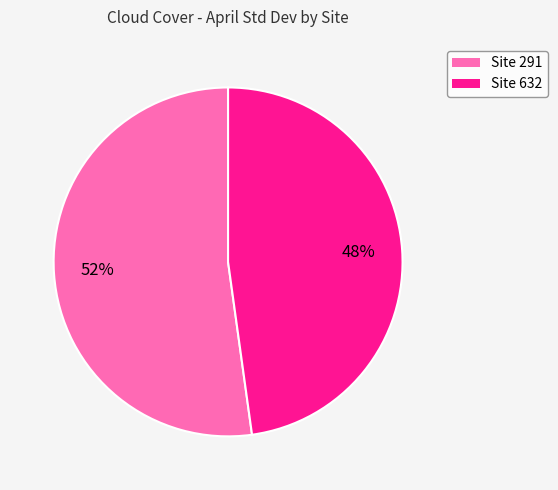

Which slice is the largest?

Site 291